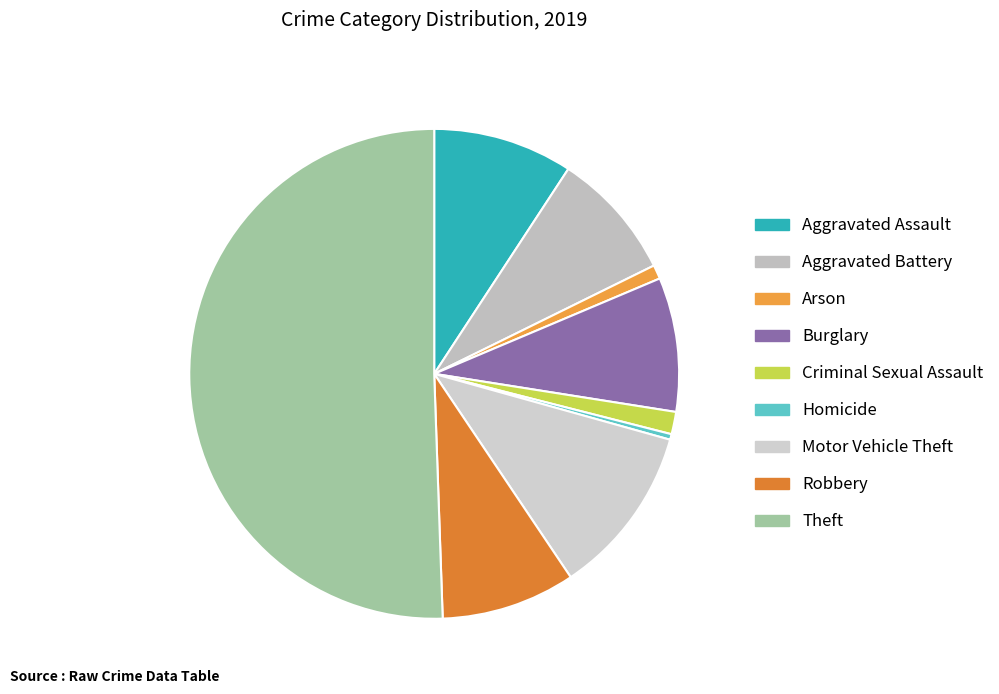

Which category accounts for the majority?

Theft